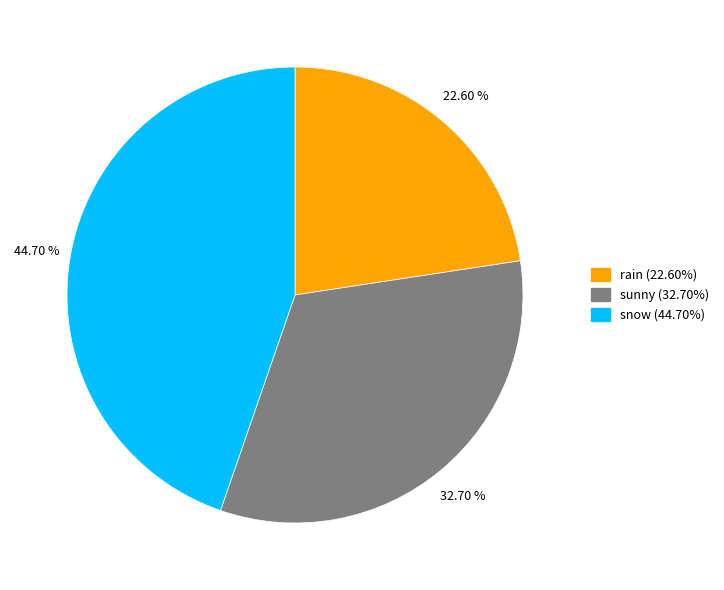

To the nearest percent, what is the difference between the largest and smallest slice percentages?

22%